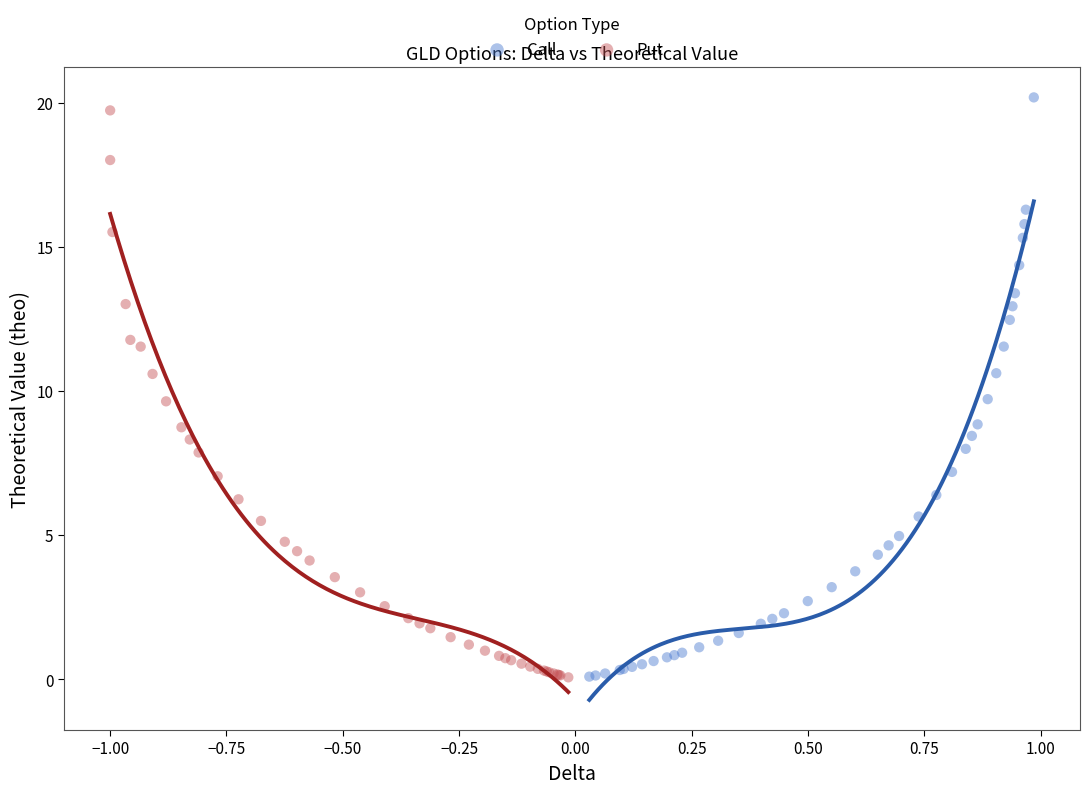

What are all the series names shown in the legend?

Call, Put